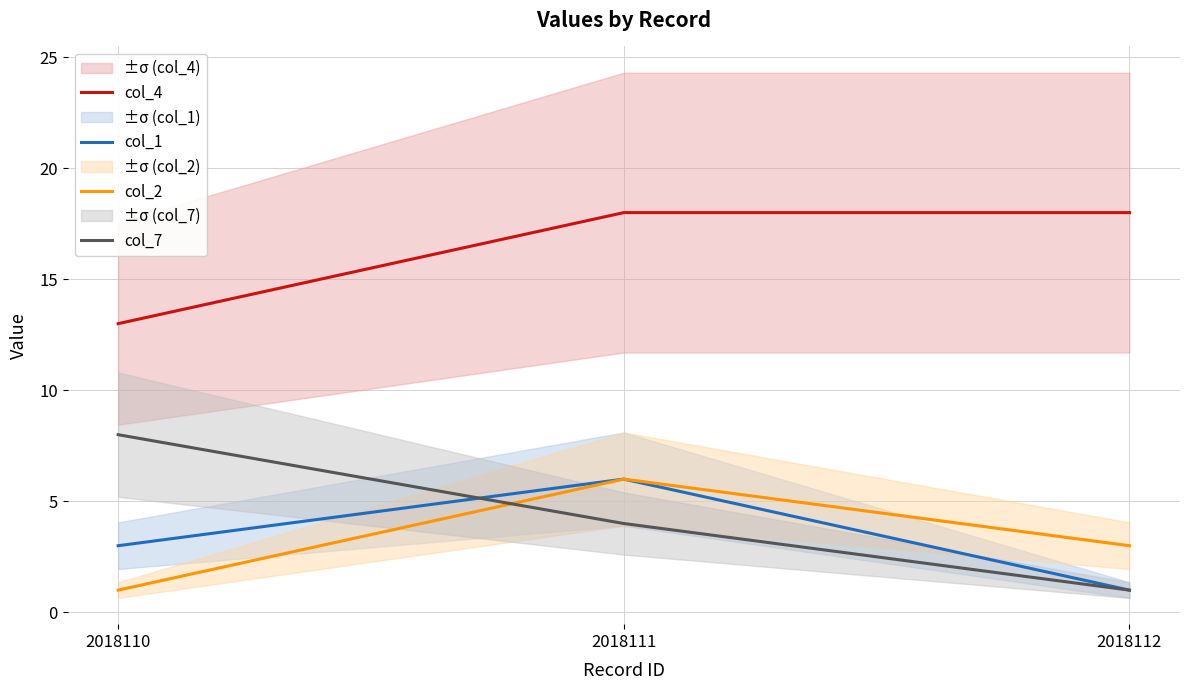

Count the col_1 values in the range 1 to 6.

3